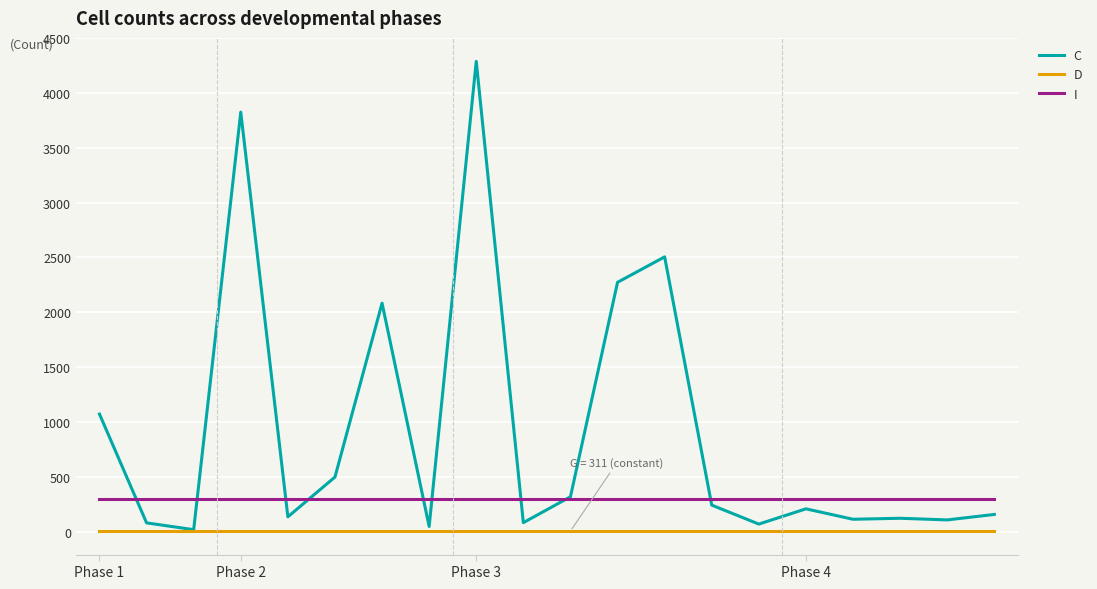

True or false: D and I intersect in this chart.

False